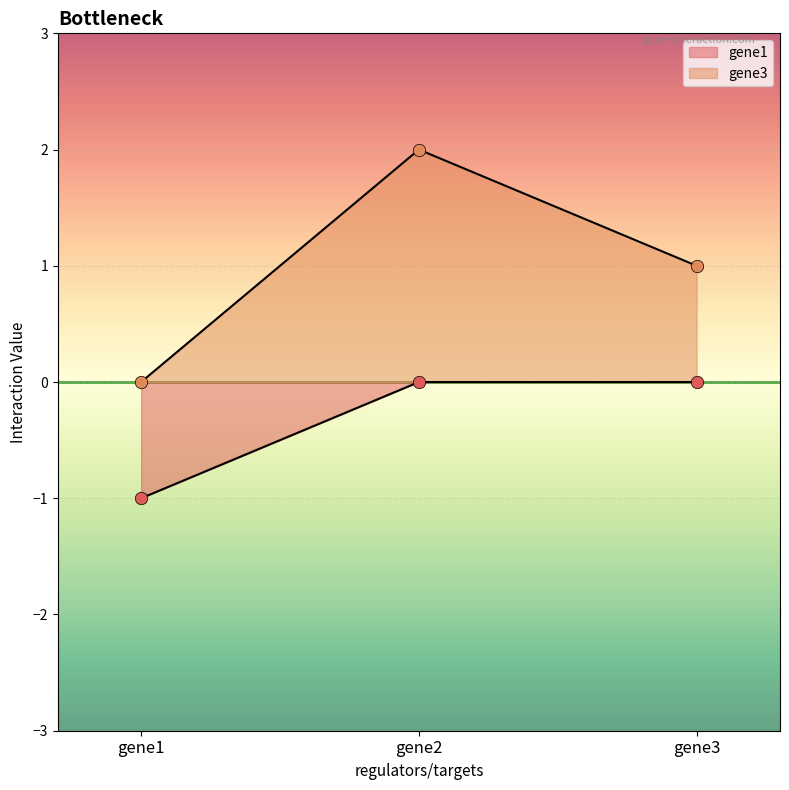

What are all the series names shown in the legend?

gene1, gene3